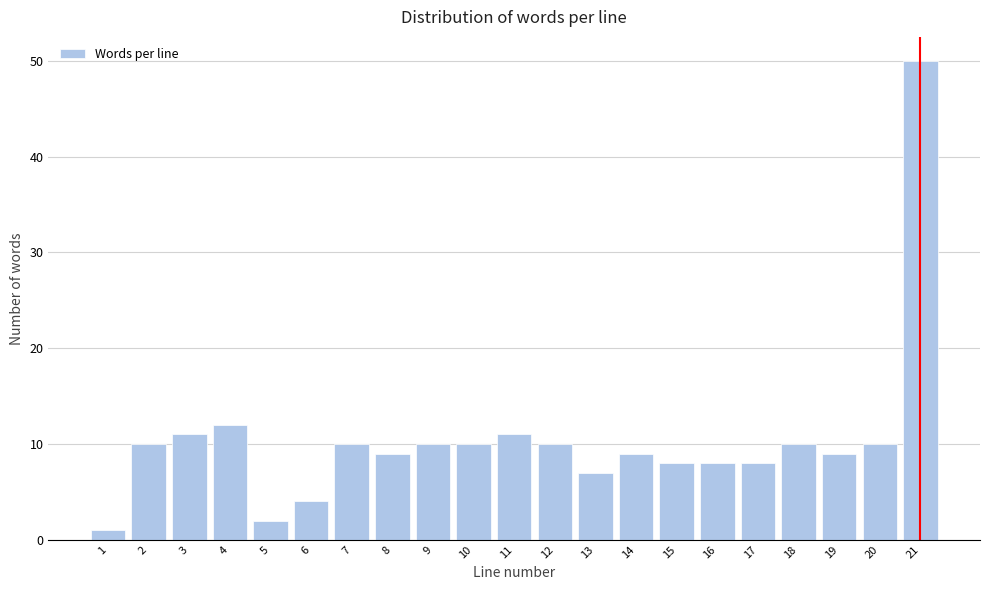

Reading left to right, extract all data points from this chart.

1=1	2=10	3=11	4=12	5=2	6=4	7=10	8=9	9=10	10=10	11=11	12=10	13=7	14=9	15=8	16=8	17=8	18=10	19=9	20=10	21=50